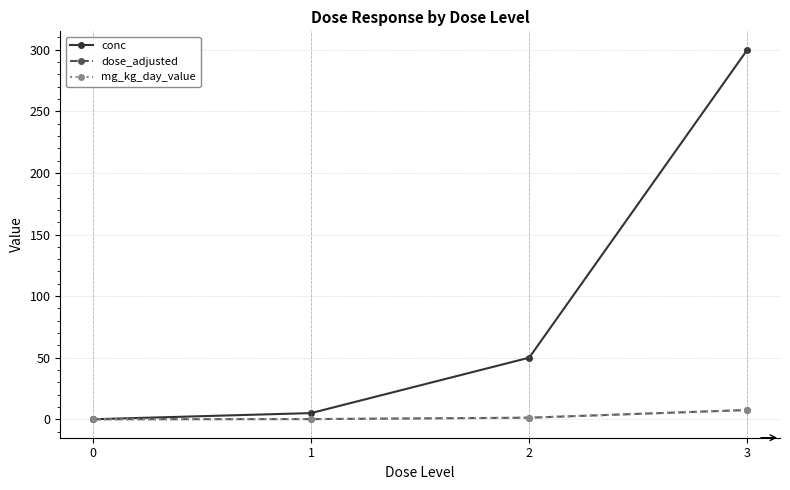

Is this an area chart (filled region under the line)?

No